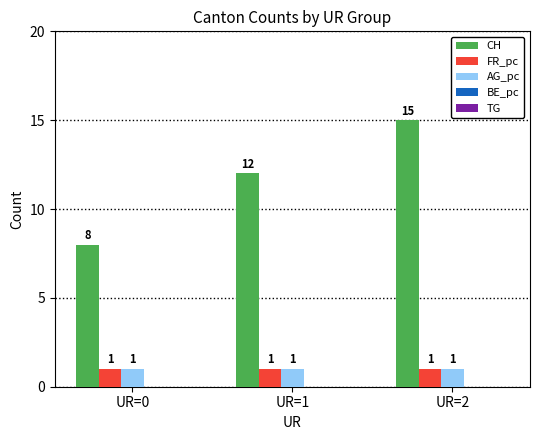

What is the value of the AG_pc bar at the 1st from the left?

1